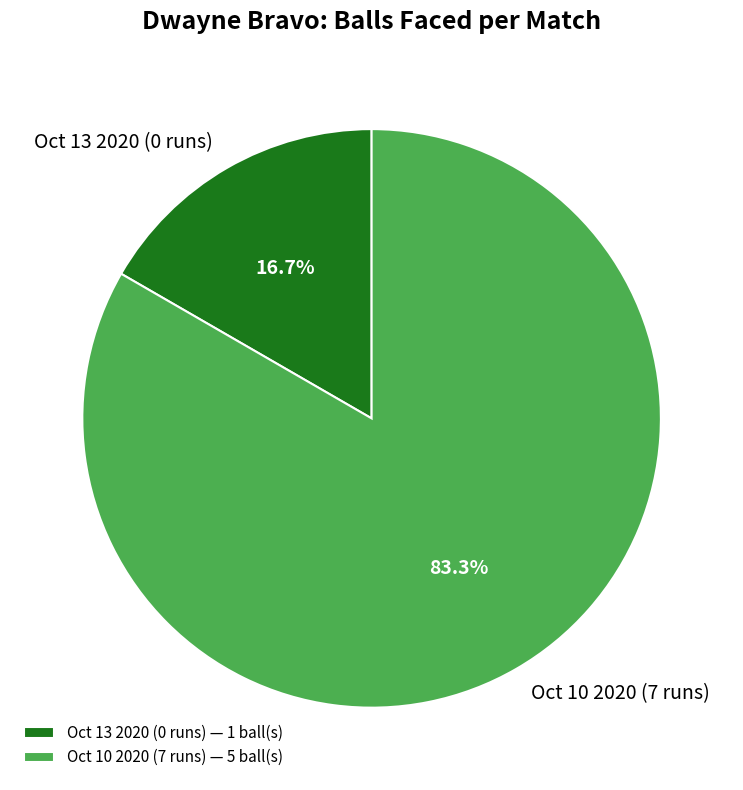

What is the majority slice?

Oct 10 2020 (7 runs)